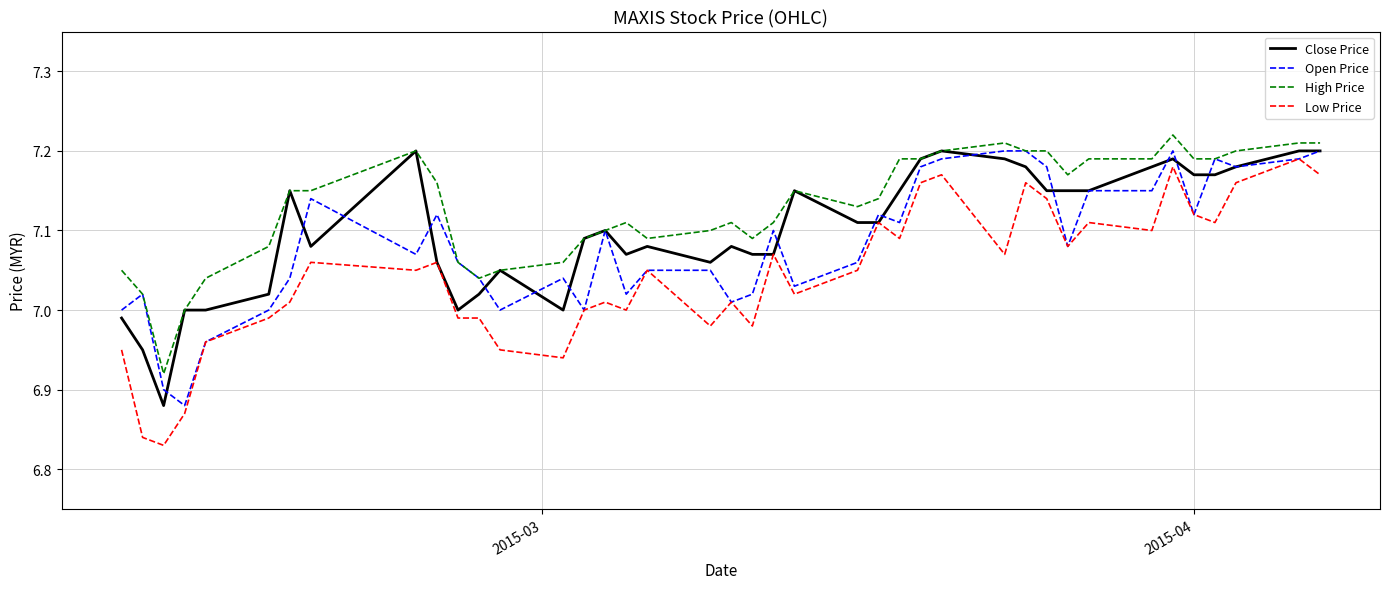

Rank the series by their average value, from highest to lowest.

High Price, Close Price, Open Price, Low Price